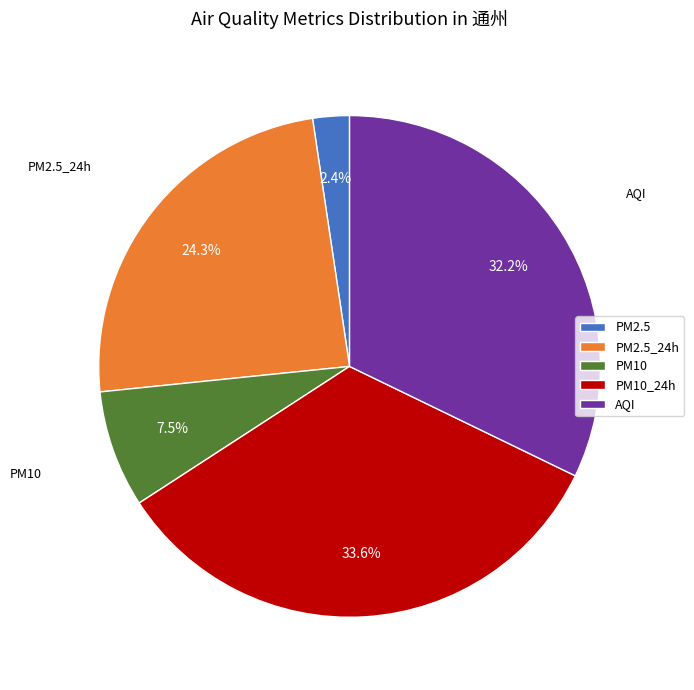

Which slice is the smallest?

PM2.5